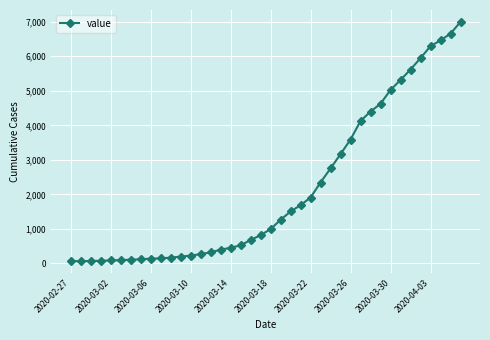

What is the maximum value shown in the chart?

6995